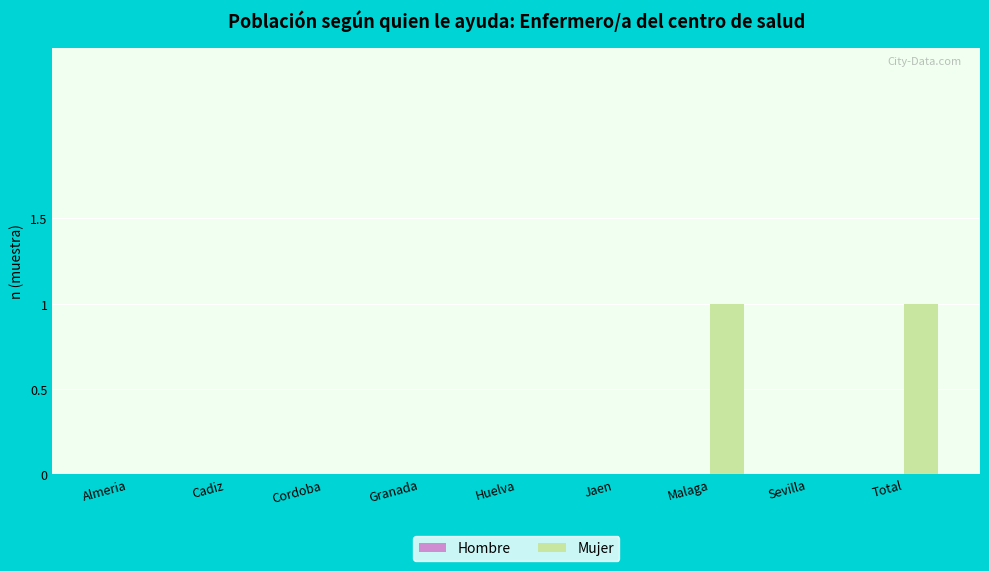

The chart shows a value of 1 at Total. True or false?

True